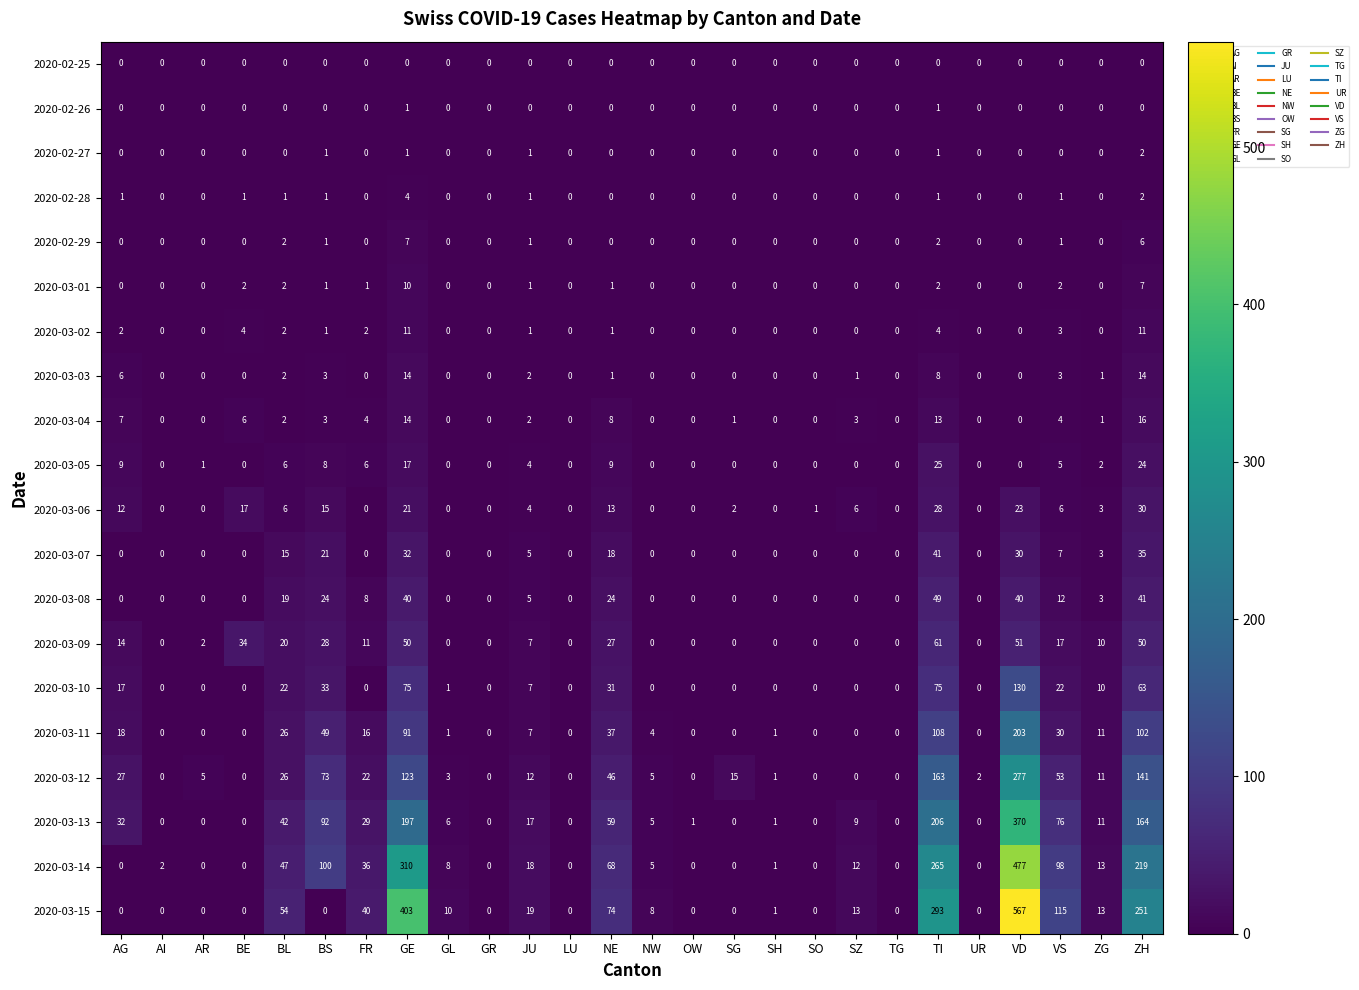

Which series has the largest range (max minus min)?

2020-03-15